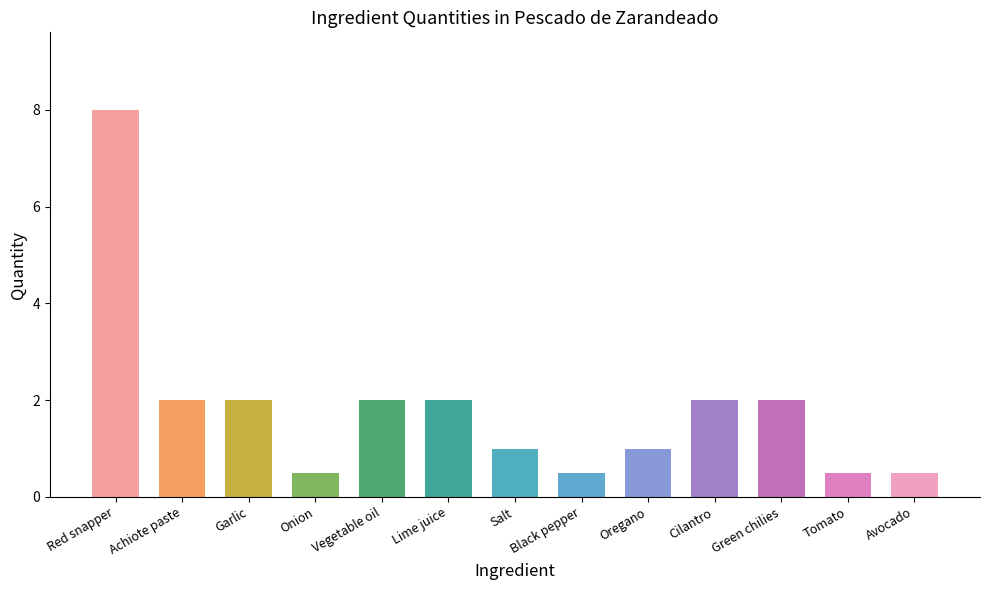

Are the bars grouped side by side (vs. stacked)?

No